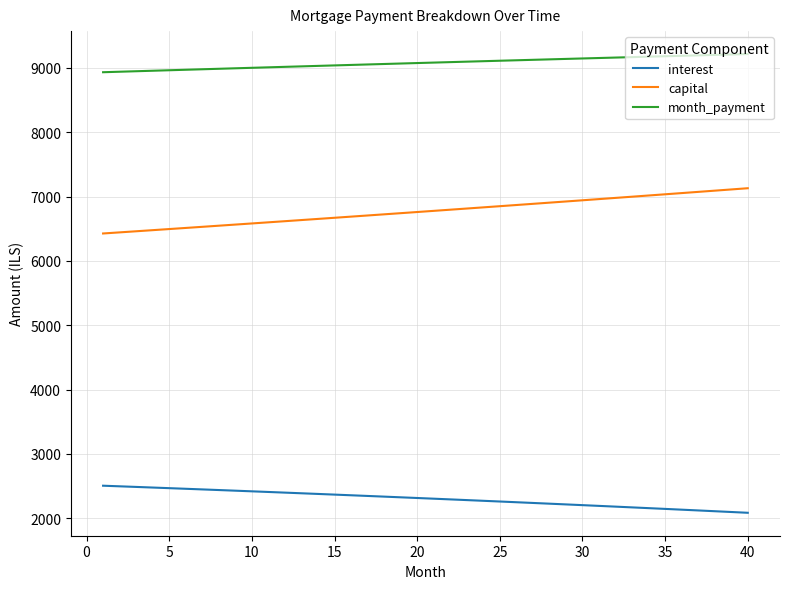

Rank the series by their average value, from lowest to highest.

interest, capital, month_payment